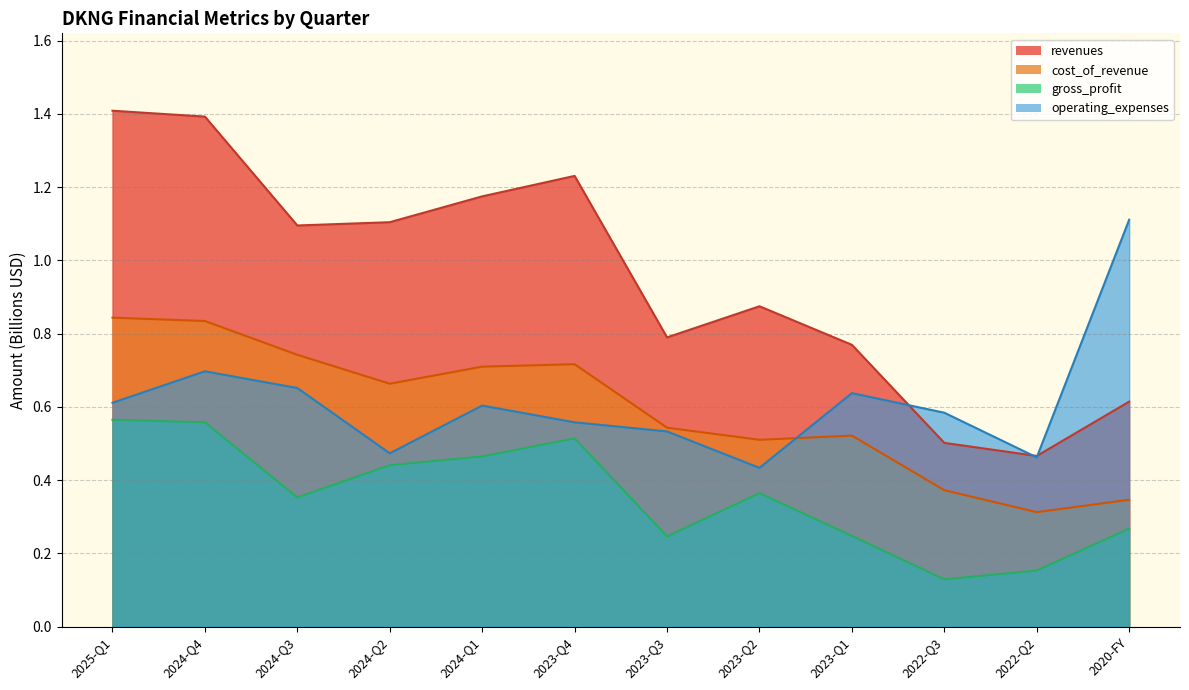

What are all the series names shown in the legend?

revenues, cost_of_revenue, gross_profit, operating_expenses